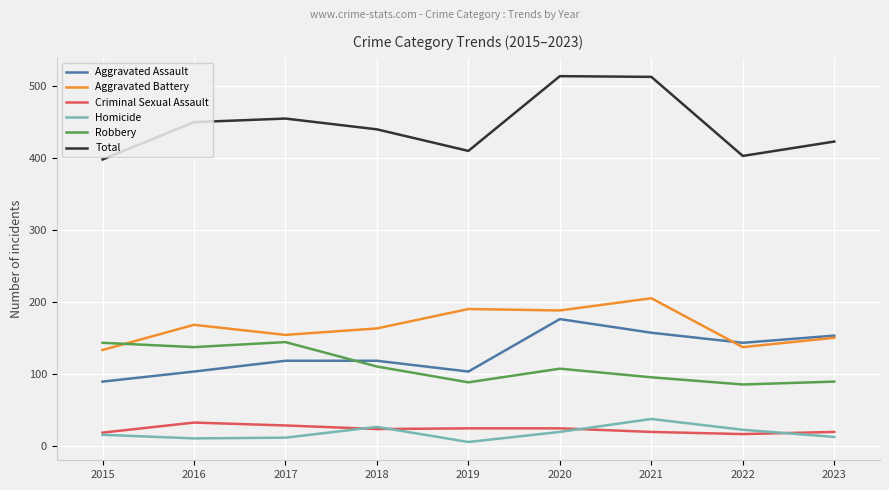

True or false: Robbery has more than 1 points higher than both neighbors.

True